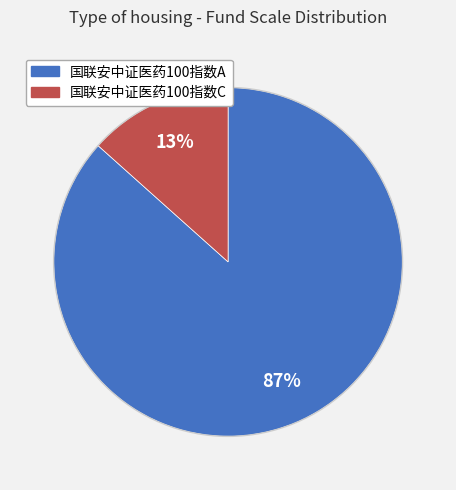

How many slices are in this pie chart?

2